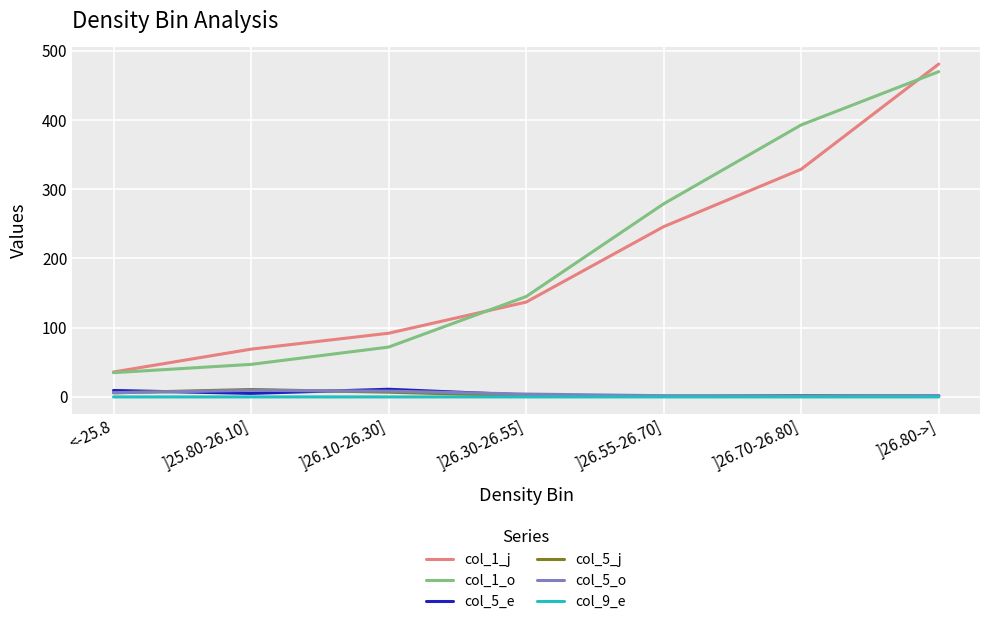

The col_9_e series shows -0.0 at ]26.10-26.30]. True or false?

True